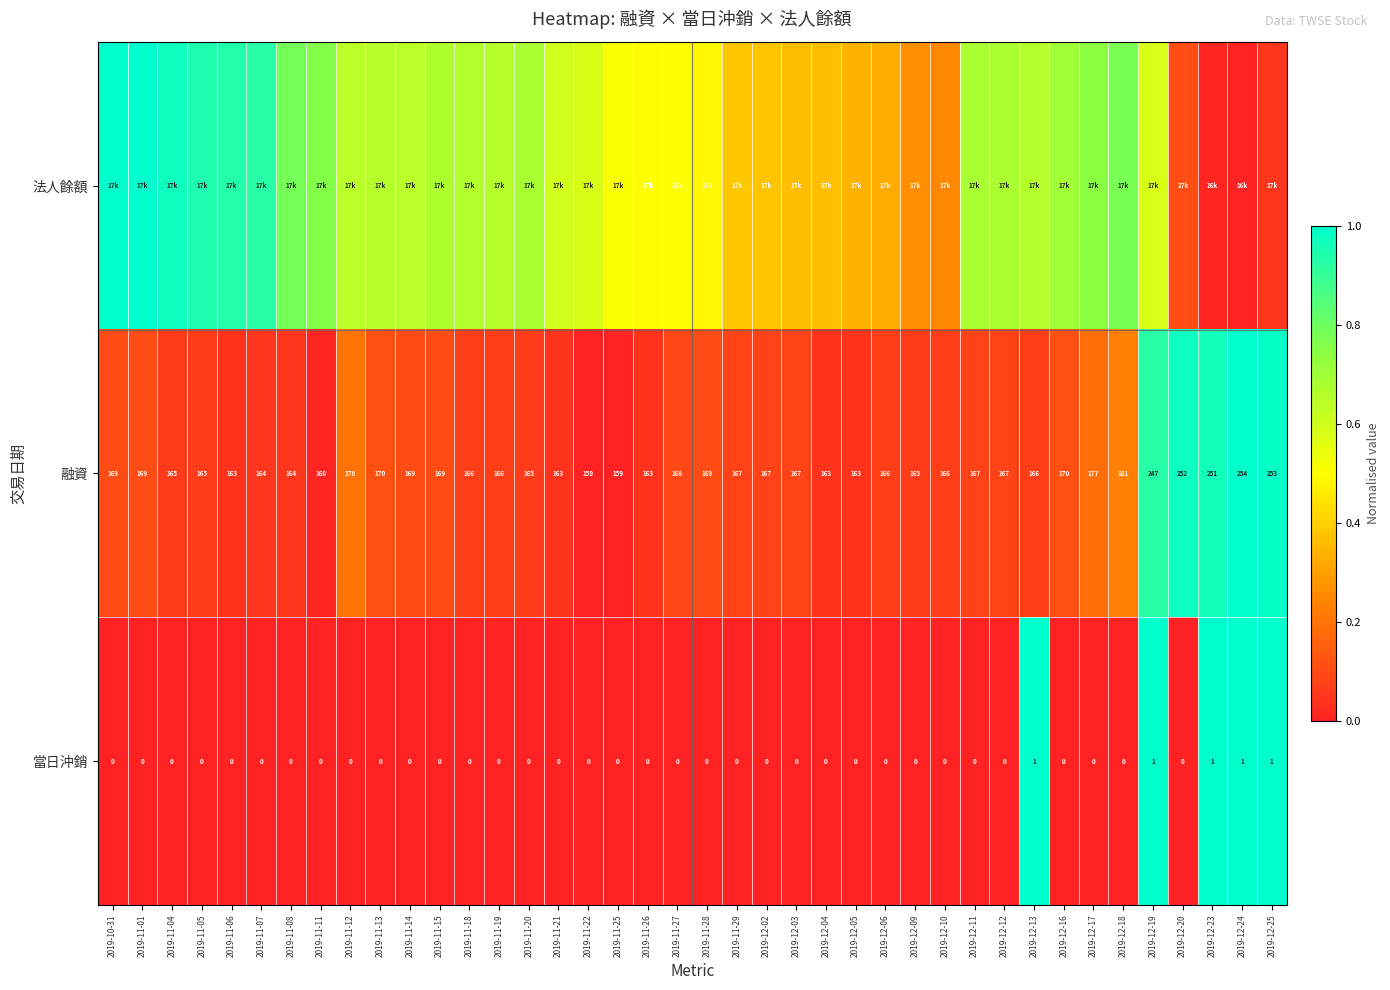

Is the value of 融資 at 2019-12-10 greater than the value of 當日沖銷 at 2019-11-27?

Yes